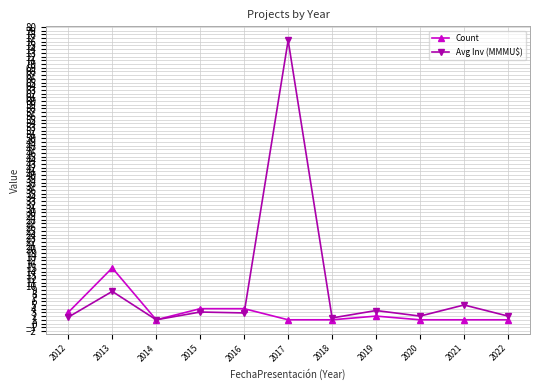

Is it true that Count equals 4.0 at 2015?

True